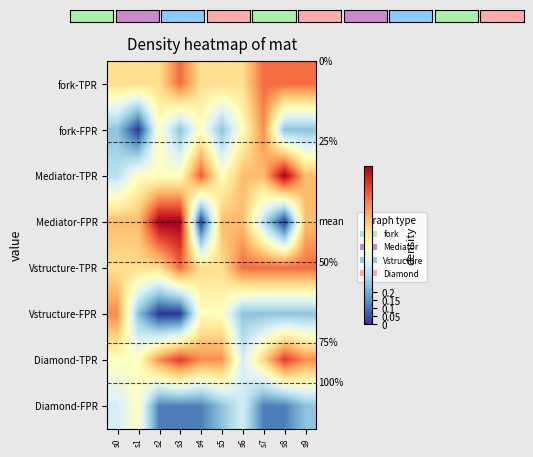

Which series has the widest spread of values?

Mediator-FPR